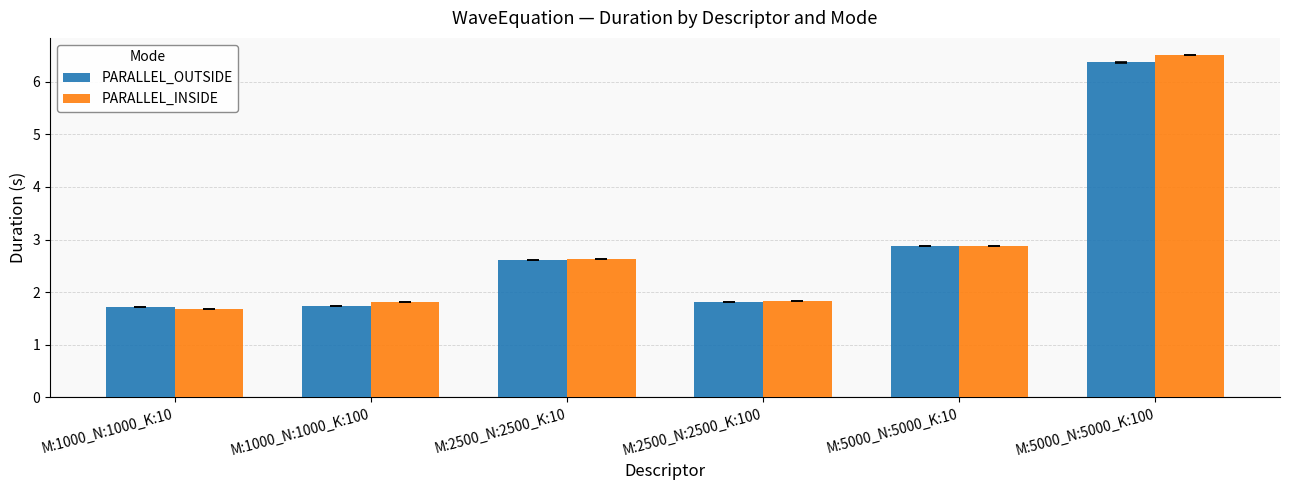

Rank the series by their maximum value, from highest to lowest.

PARALLEL_INSIDE, PARALLEL_OUTSIDE